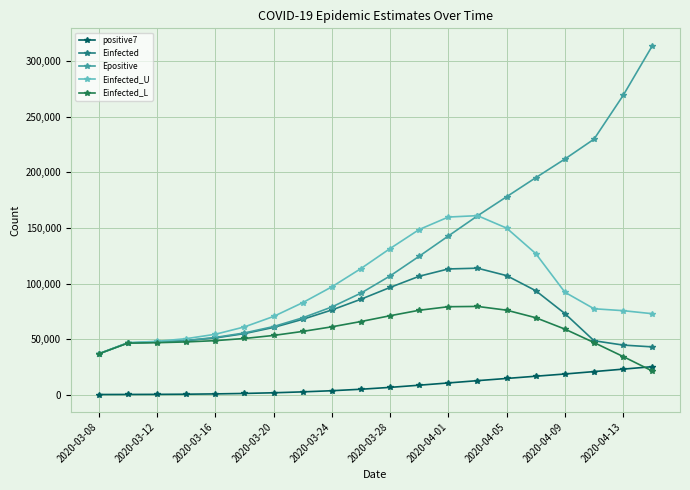

Which series has the largest total across all categories?

Epositive